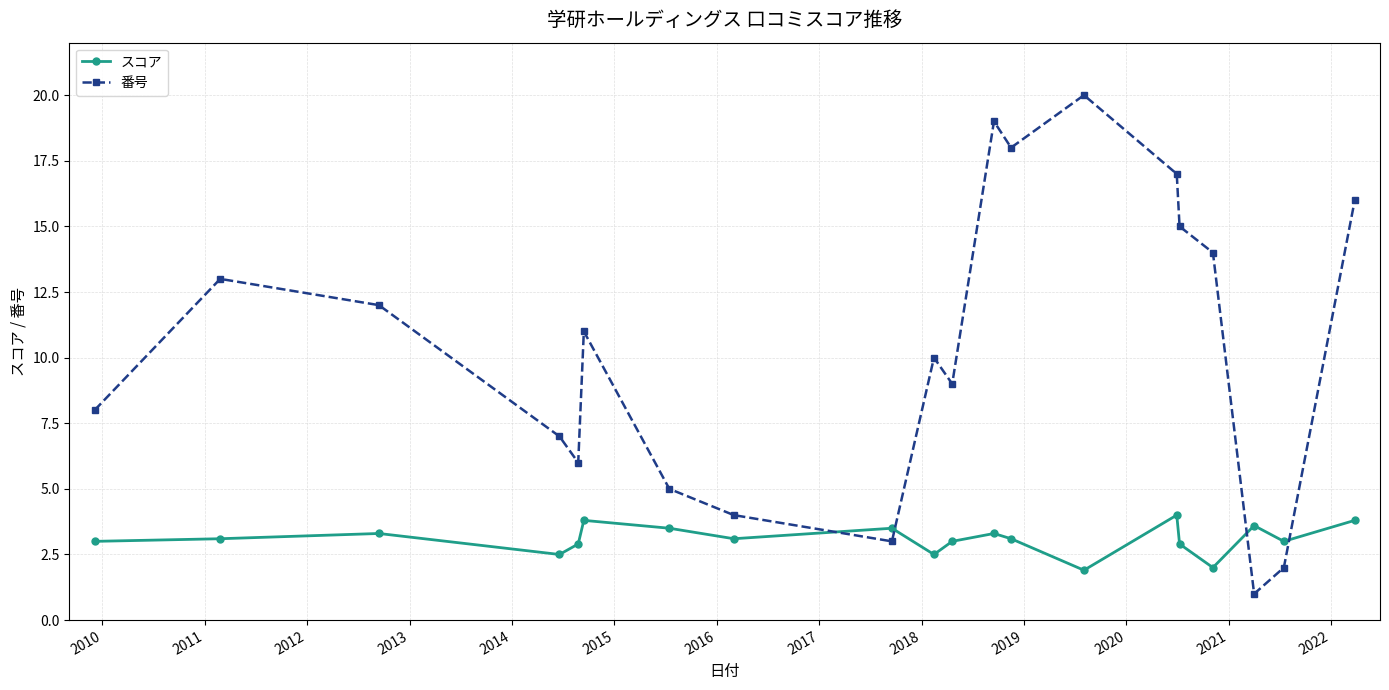

What is the maximum value shown in the chart?

20.0